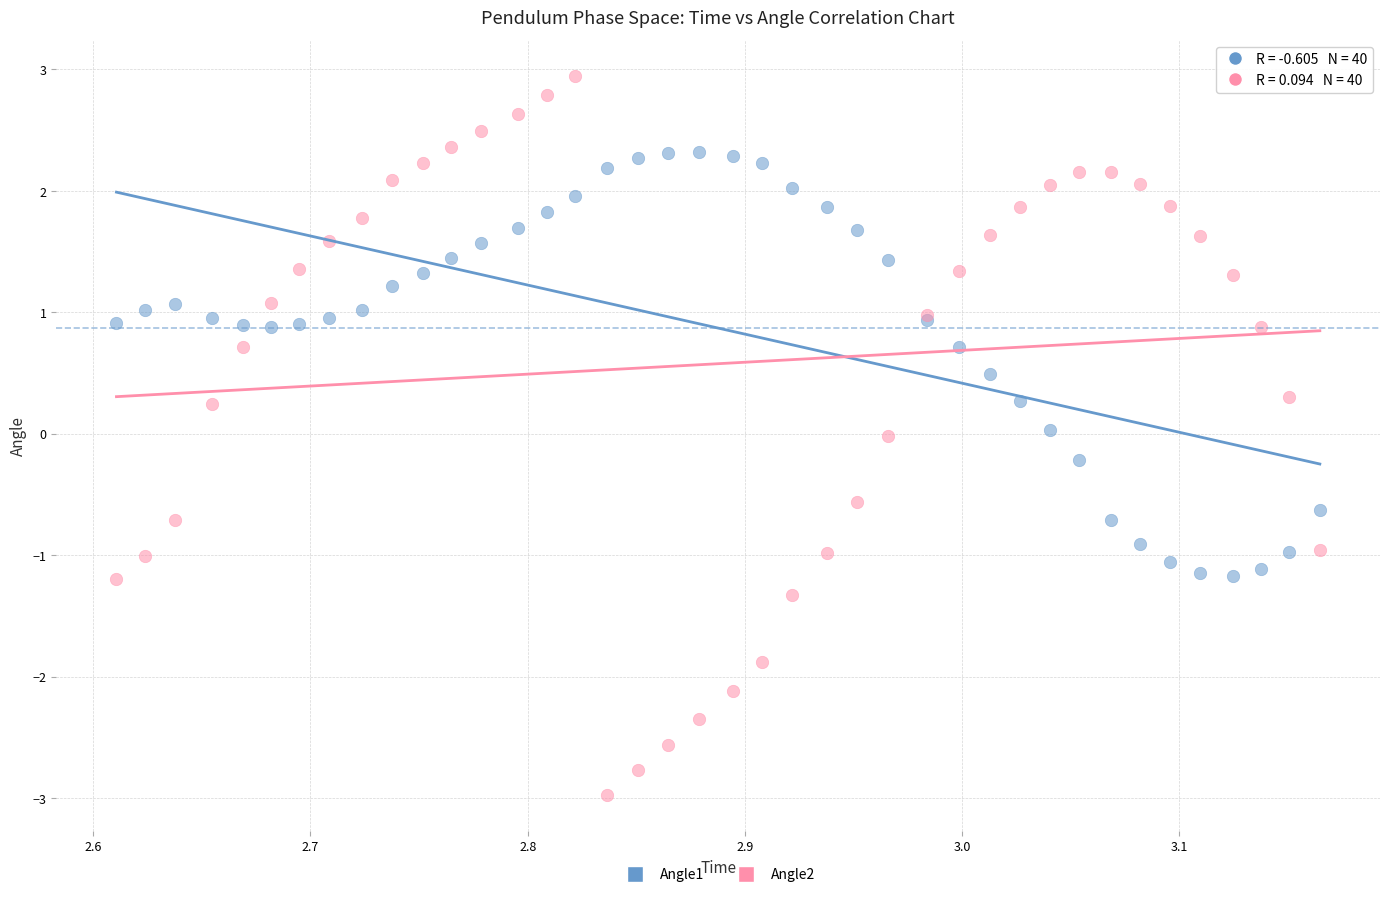

What is the X range (max minus min) for the scatter plot?

0.6